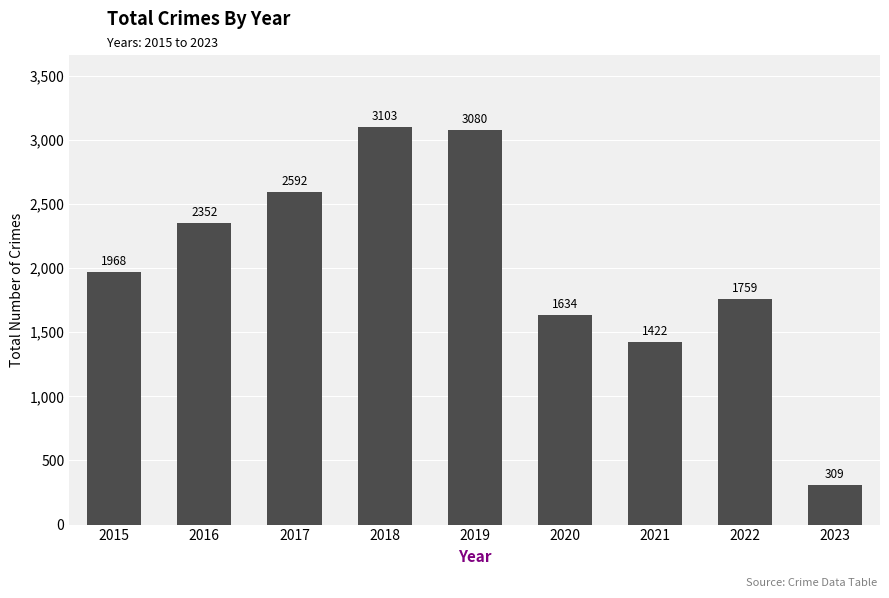

Reading left to right, extract all data points from this chart.

1968	2352	2592	3103	3080	1634	1422	1759	309